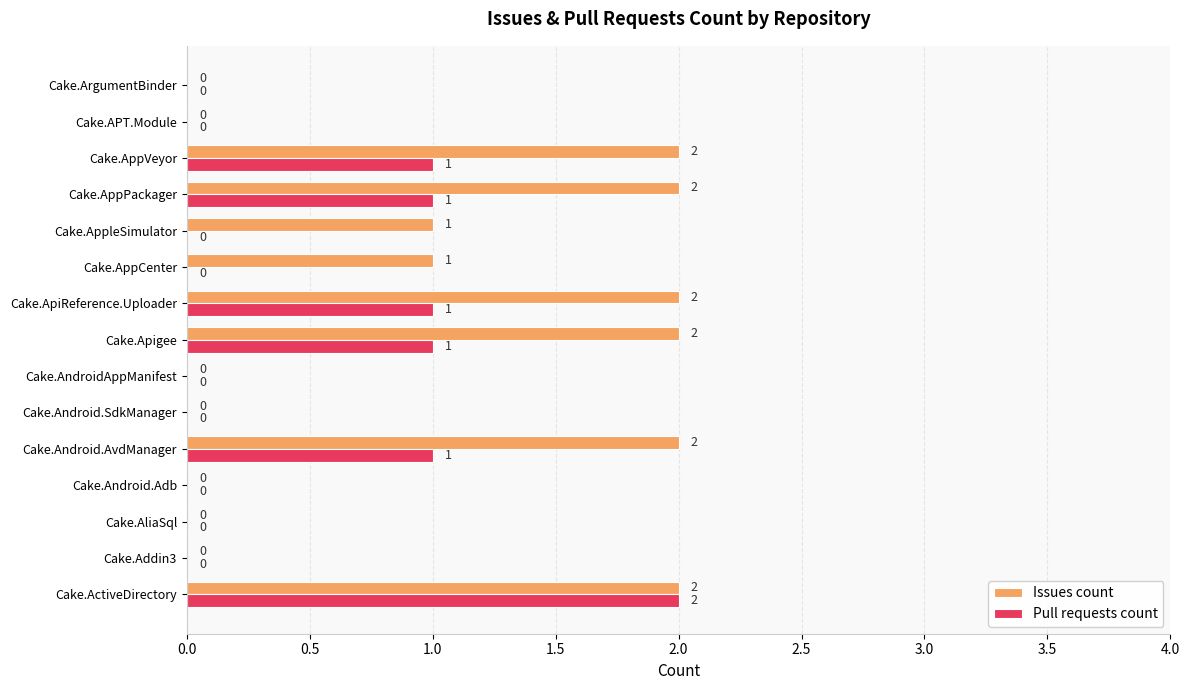

What is the sum of all Issues count values?

14